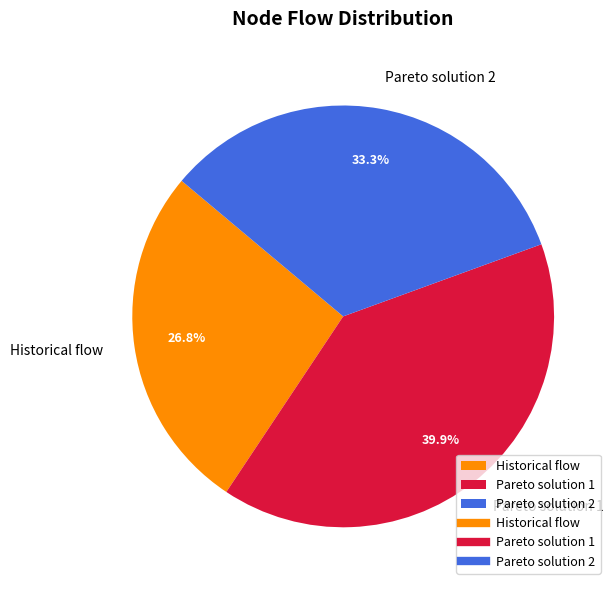

What is the smallest slice in the pie chart?

Historical flow